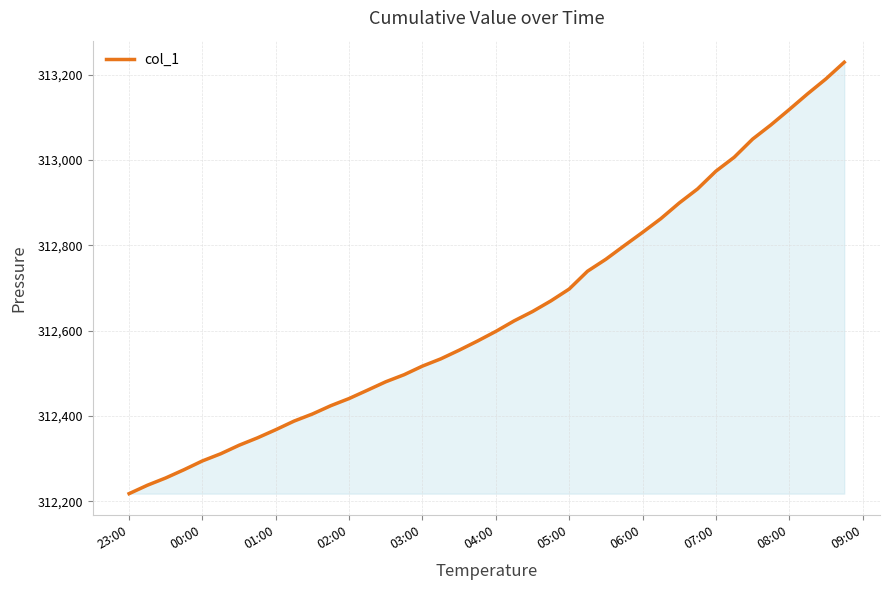

What is the difference between the second highest and minimum values?

971.9